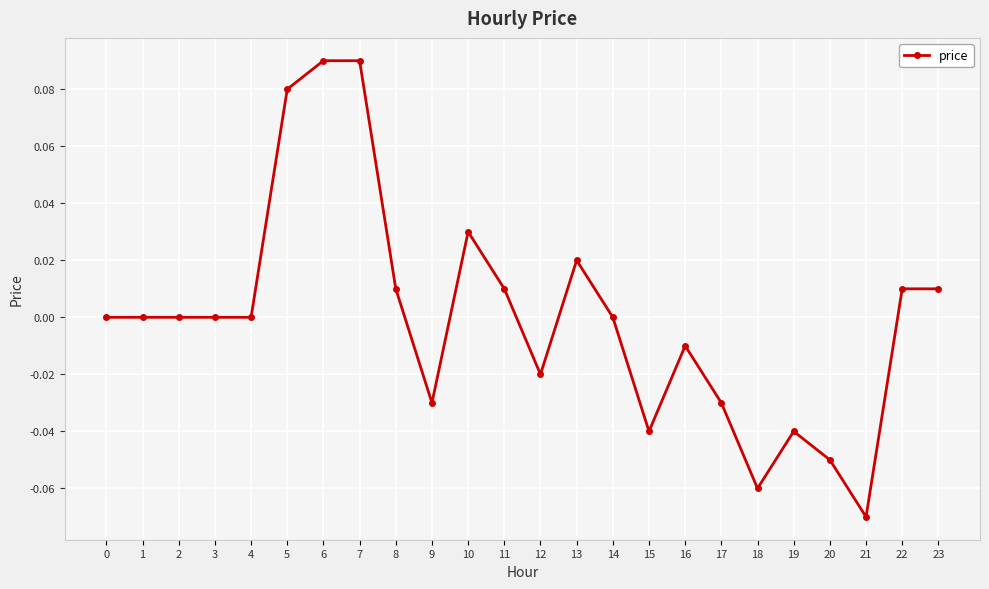

The value at 20 is -0.0. True or false?

False